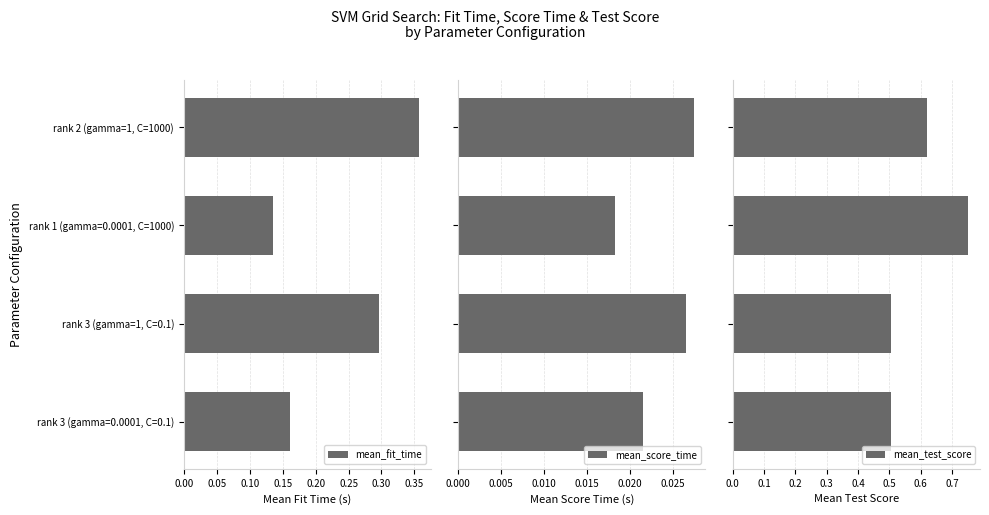

How many groups of bars are there?

4